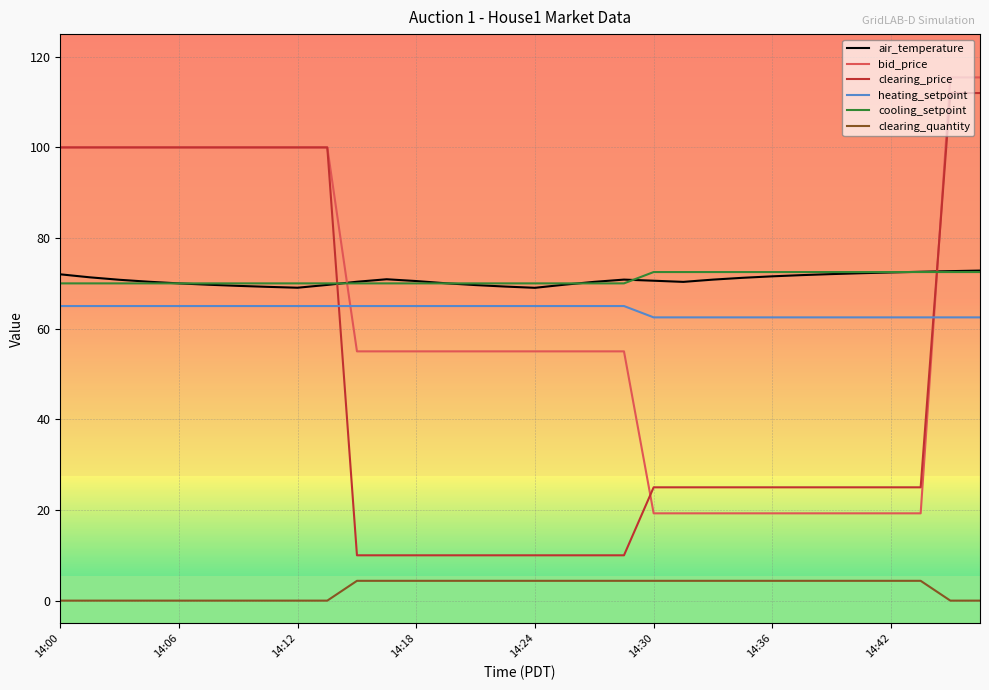

What is the lowest value of the cooling_setpoint series?

70.0